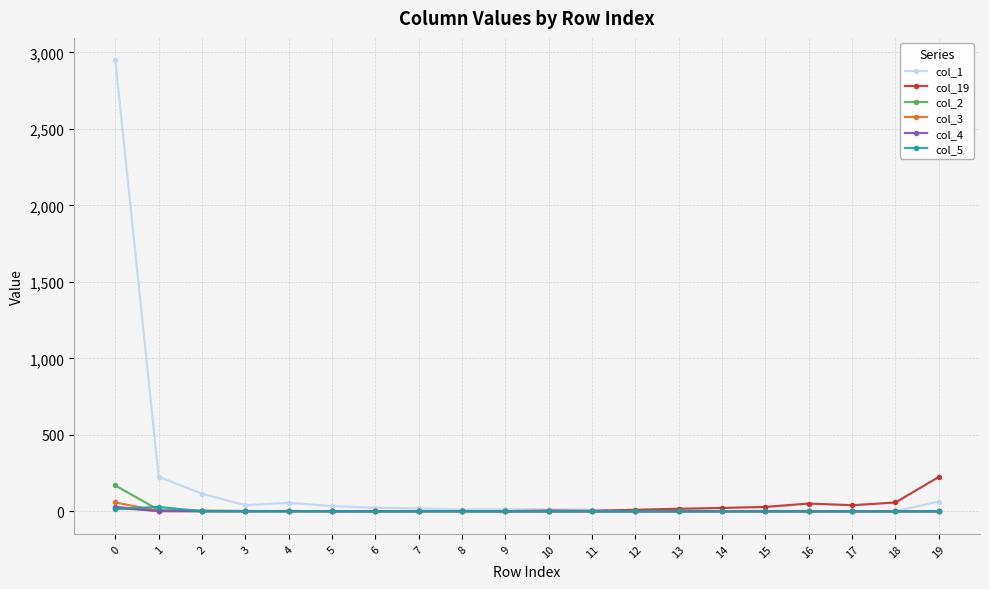

What are all the series names shown in the legend?

col_1, col_19, col_2, col_3, col_4, col_5